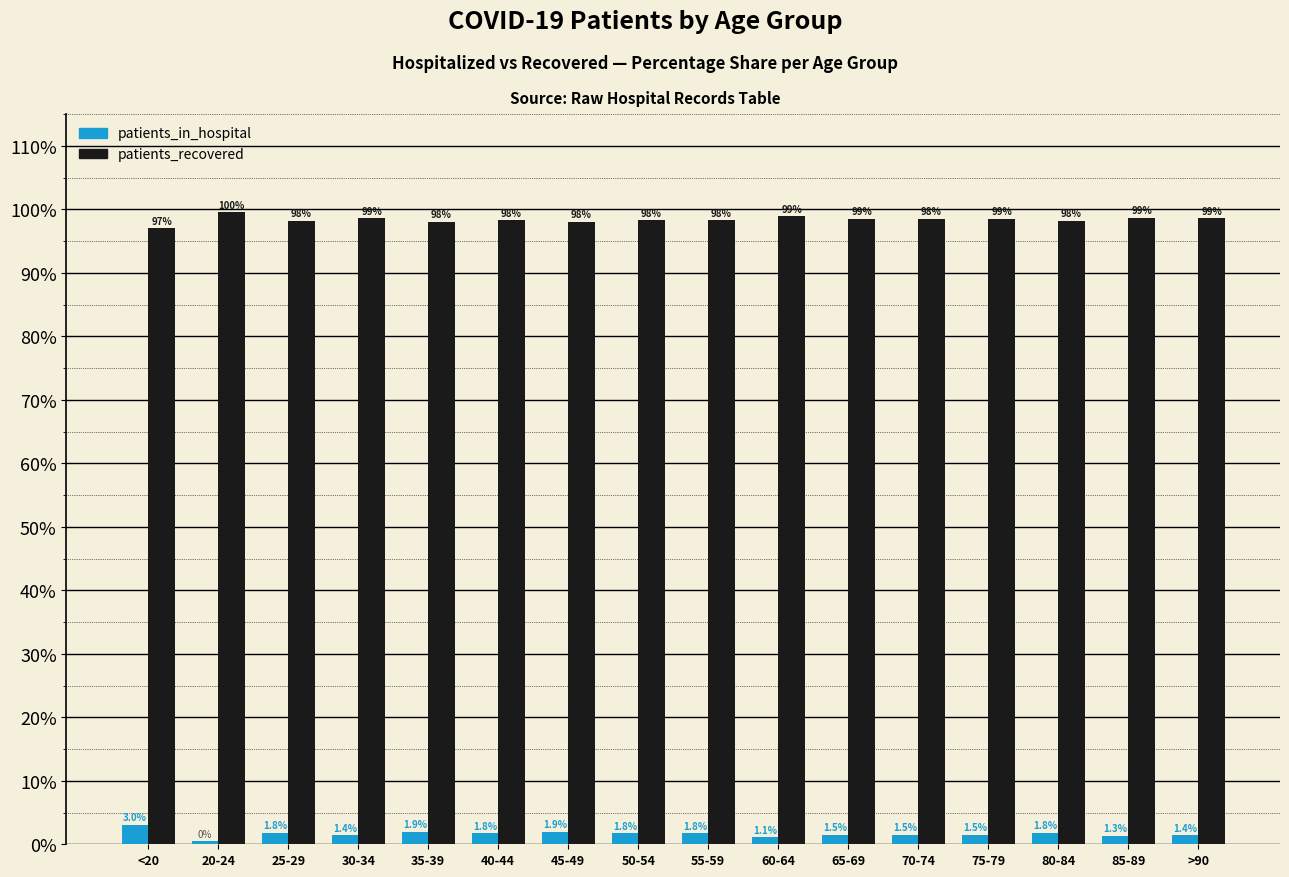

What is the difference between the highest and lowest values at 70-74?

97.0